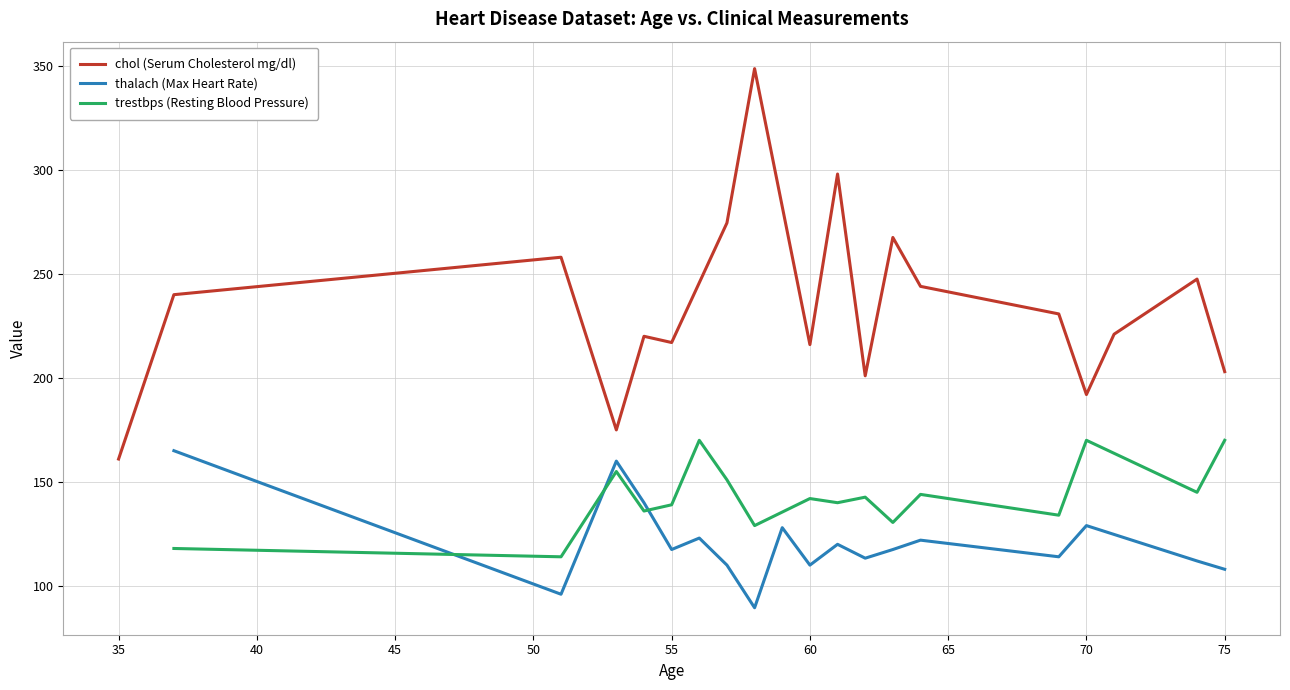

True or false: chol (Serum Cholesterol mg/dl) has a value of 96.9 at 70.

False